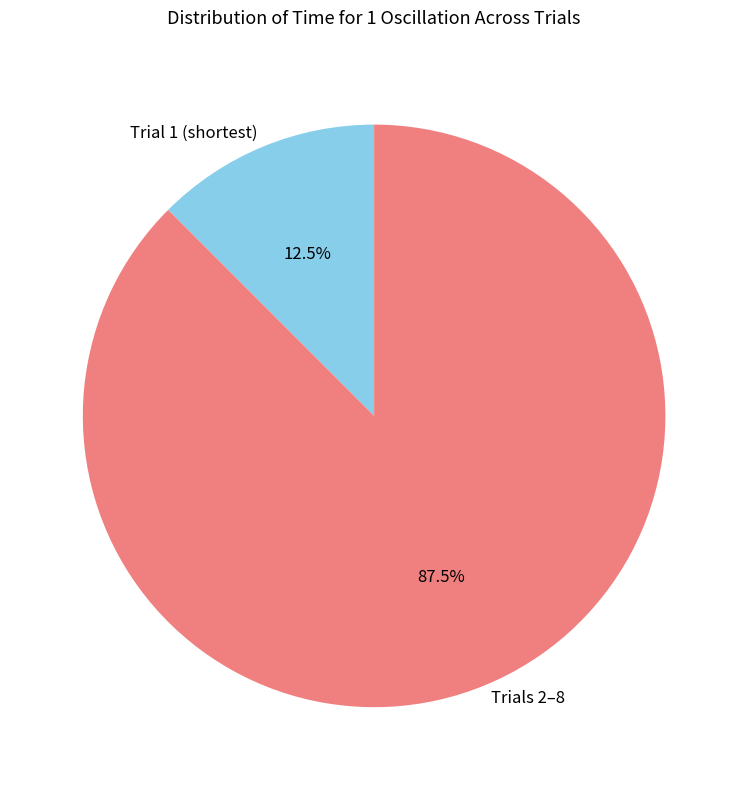

What is the largest slice in the pie chart?

Trials 2–8